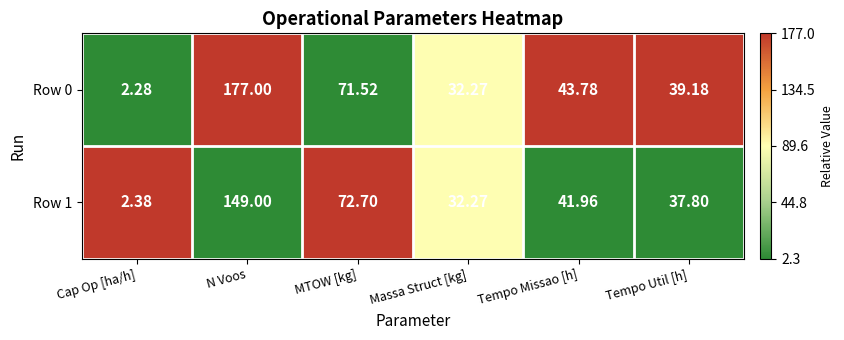

Rank the series by their average value, from highest to lowest.

Row 0, Row 1